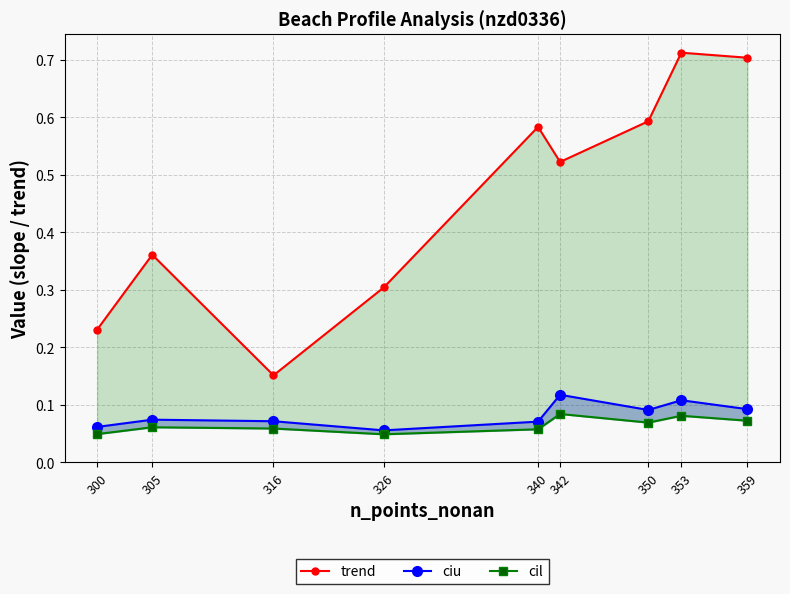

True or false: ciu and cil cross at least once.

False